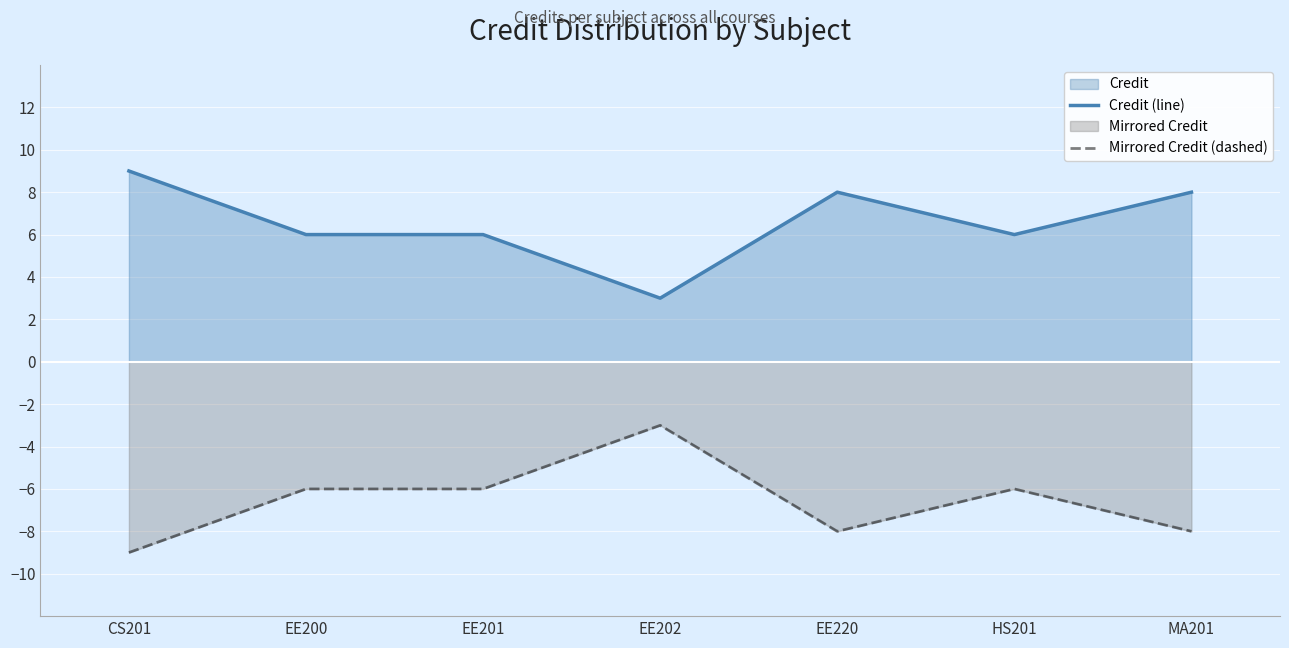

Which series has the largest total across all categories?

Credit (line)